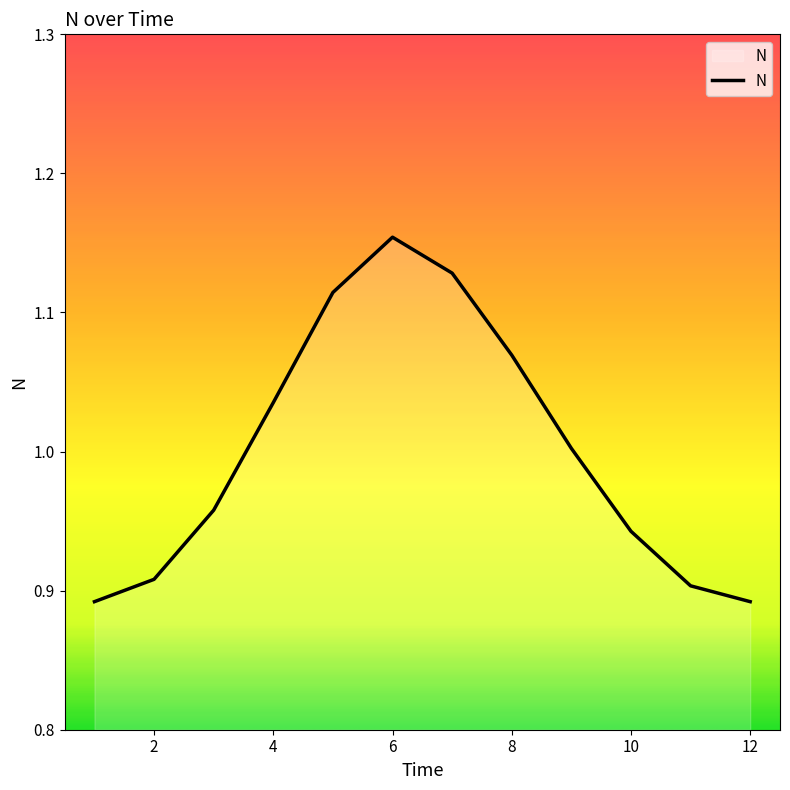

What is the difference between the maximum and minimum values?

0.3